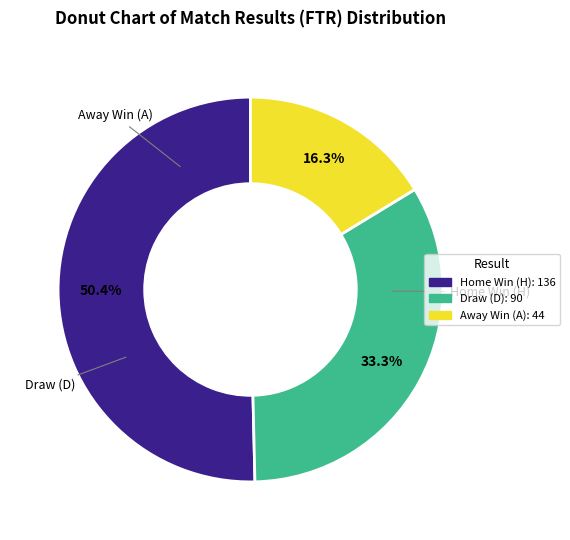

Count the number of slices in the pie.

3